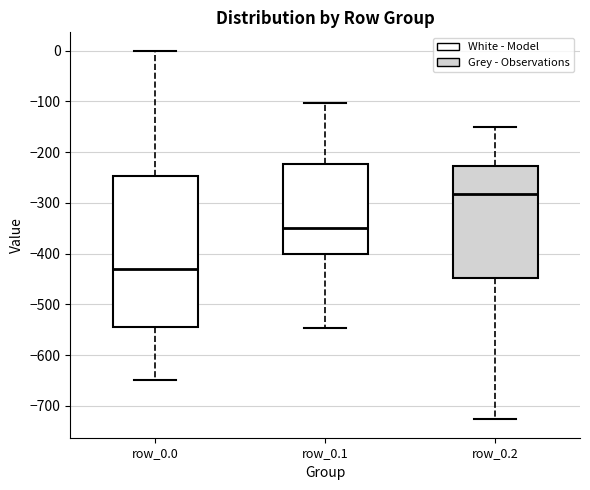

Where does the lower whisker of the box for row_0.0 end on the y-axis? The values are not printed on the chart, so give them approximately, as read against the axis.

-650